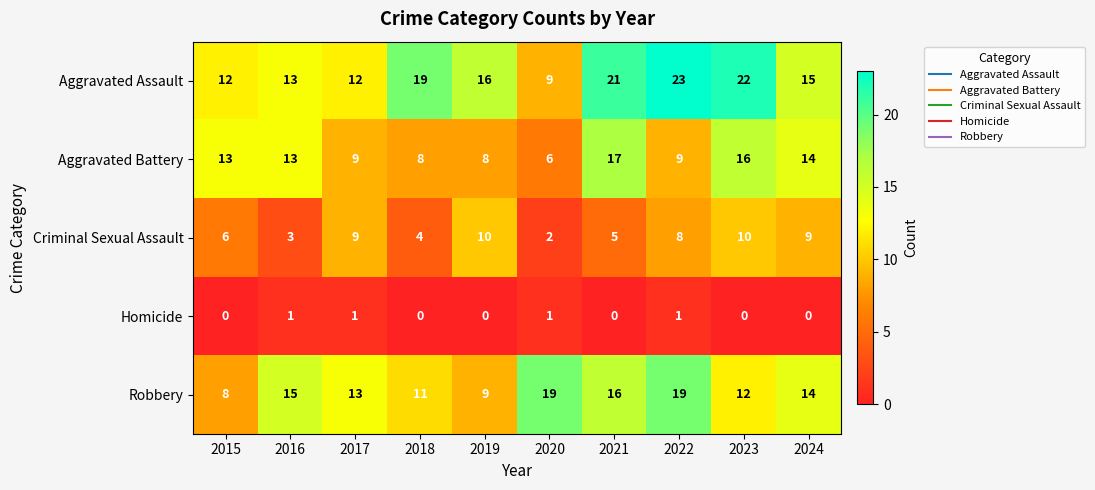

At which label does Aggravated Battery reach its minimum?

2020